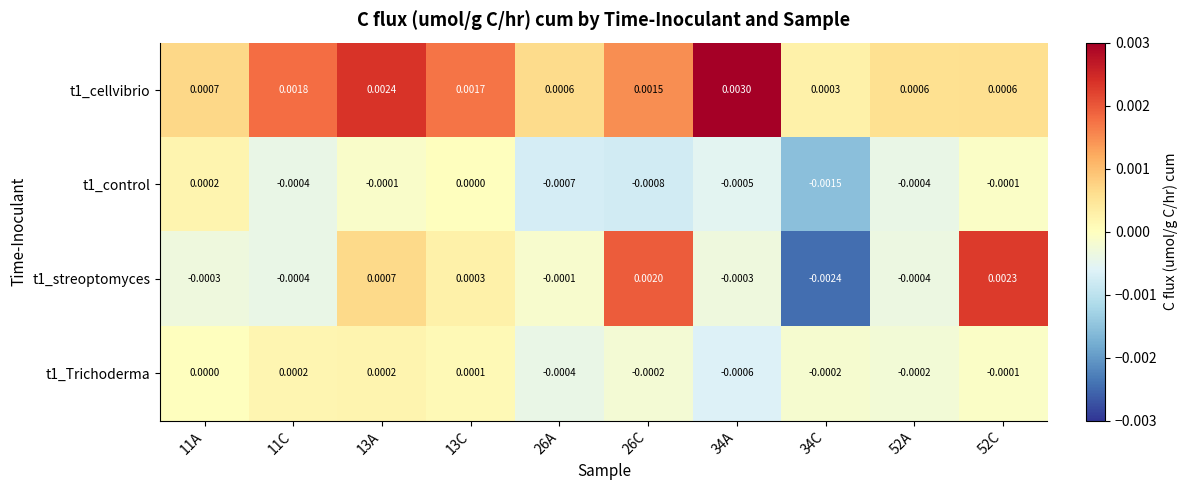

Is the value of t1_streoptomyces at 26C greater than the value of t1_Trichoderma at 34C?

Yes